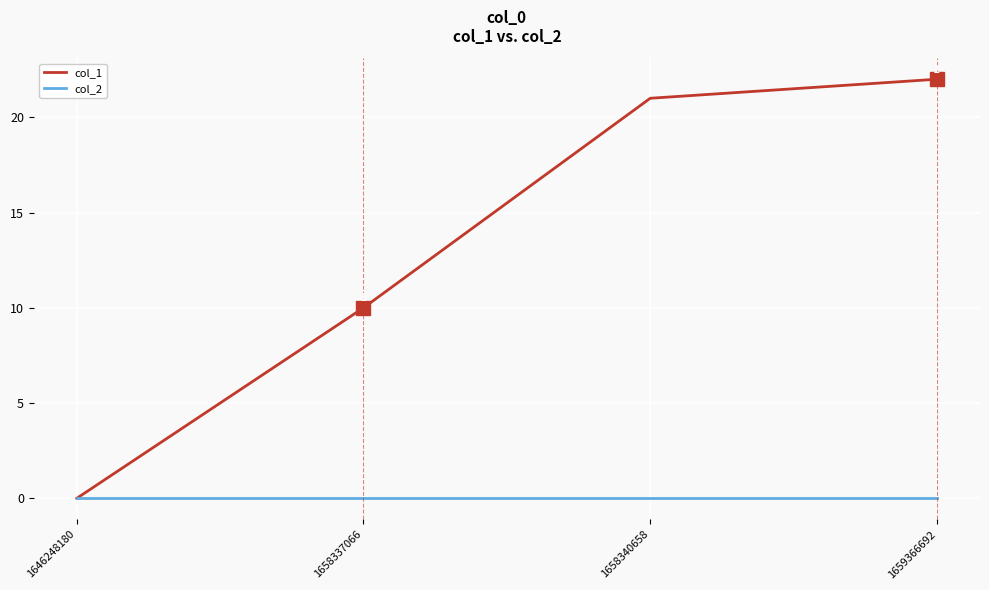

How many positive values does the col_1 series have?

3